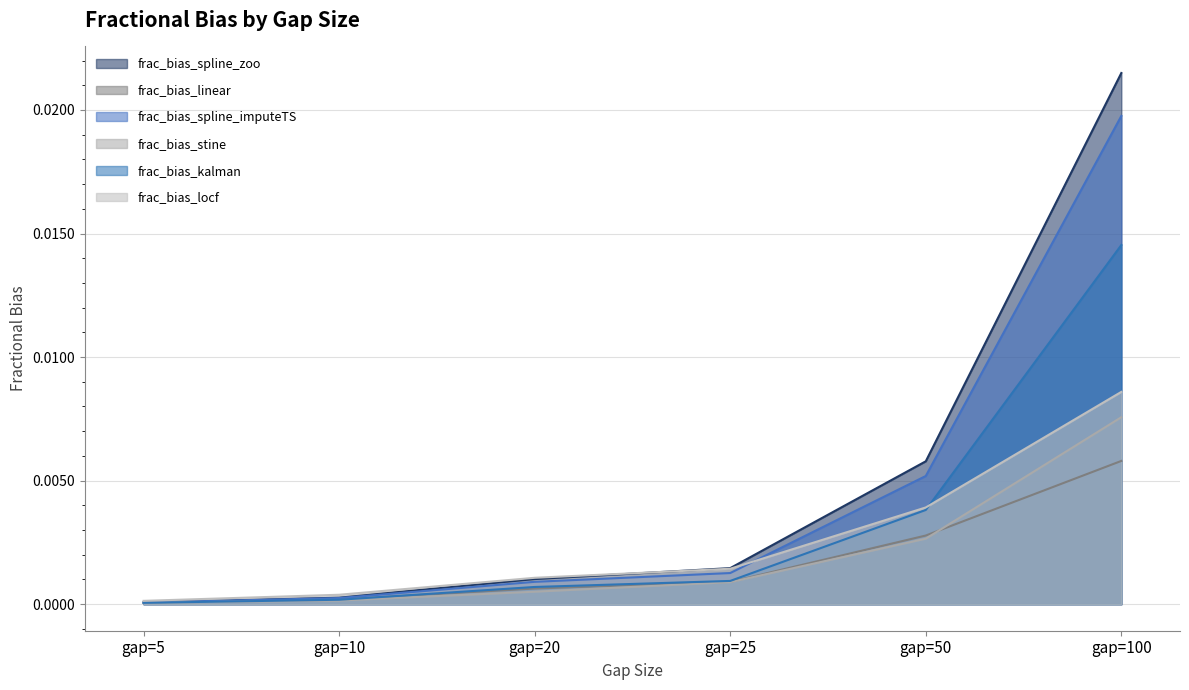

At how many categories does at least one series exceed 0?

6